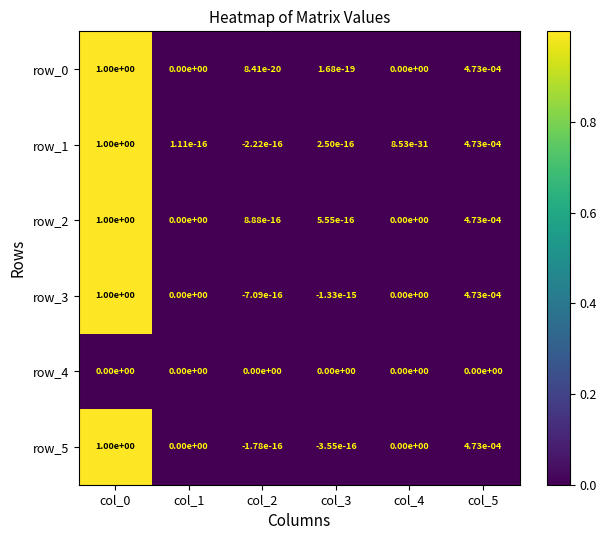

What is the average value of the row_0 series?

0.2